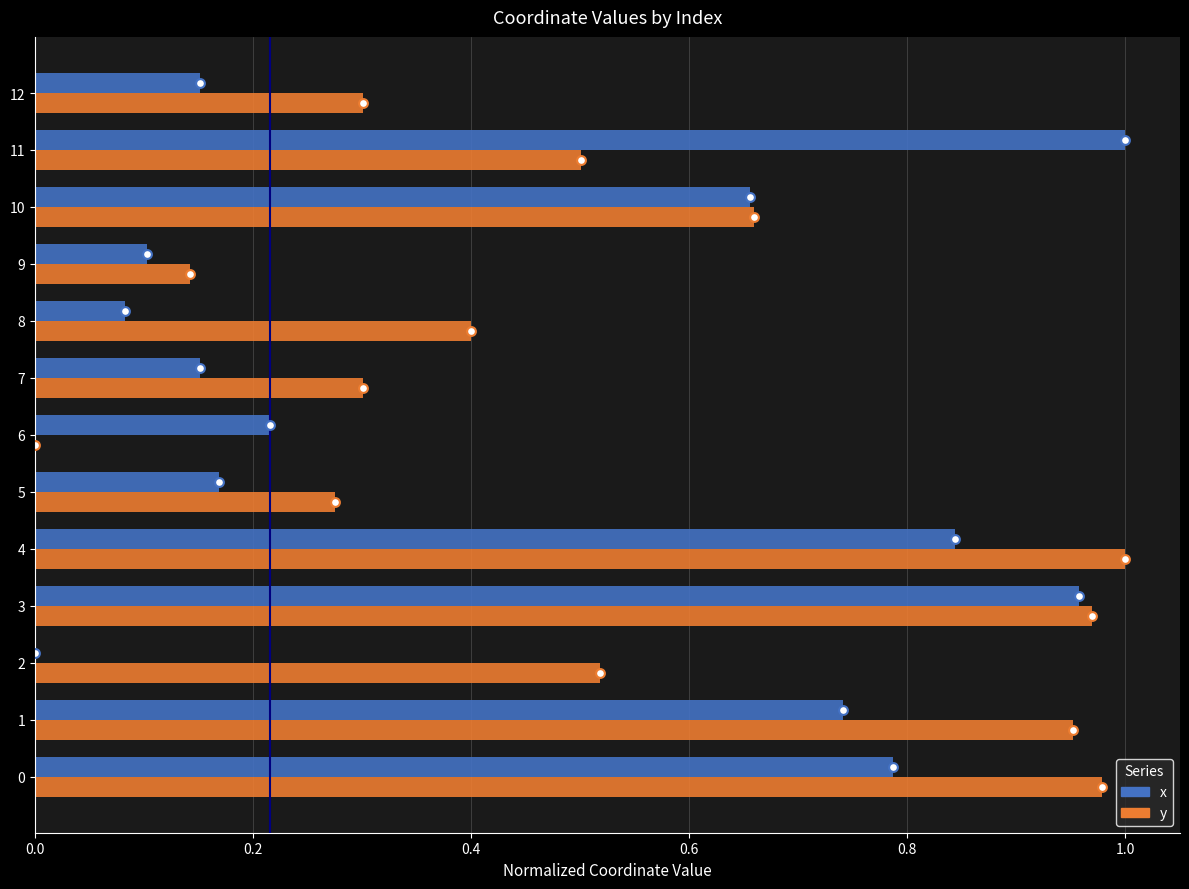

Which series has the largest total across all categories?

y